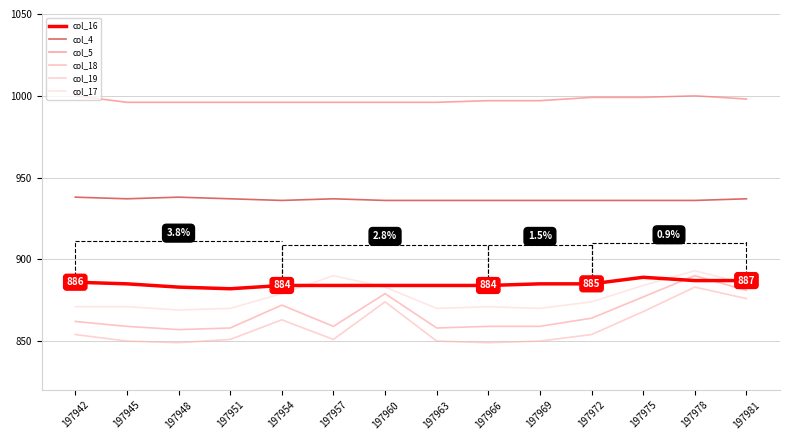

Reading left to right, what are all the values shown in this chart?

col_16: 886	885	883	882	884	884	884	884	884	885	885	889	887	887
col_4: 938	937	938	937	936	937	936	936	936	936	936	936	936	937
col_5: 1000	996	996	996	996	996	996	996	997	997	999	999	1000	998
col_18: 862	859	857	858	872	859	879	858	859	859	864	877	890	881
col_19: 854	850	849	851	863	851	874	850	849	850	854	868	883	876
col_17: 871	871	869	870	879	890	883	870	871	870	874	884	893	885